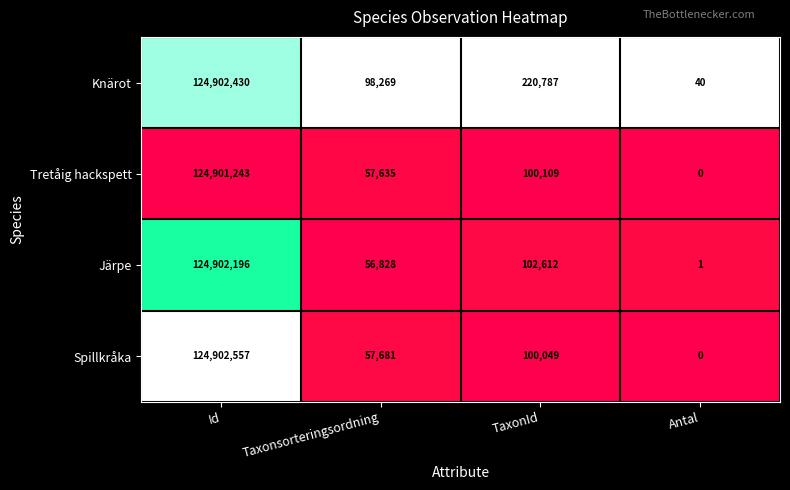

What is the difference between the highest and lowest values at Taxonsorteringsordning?

41441